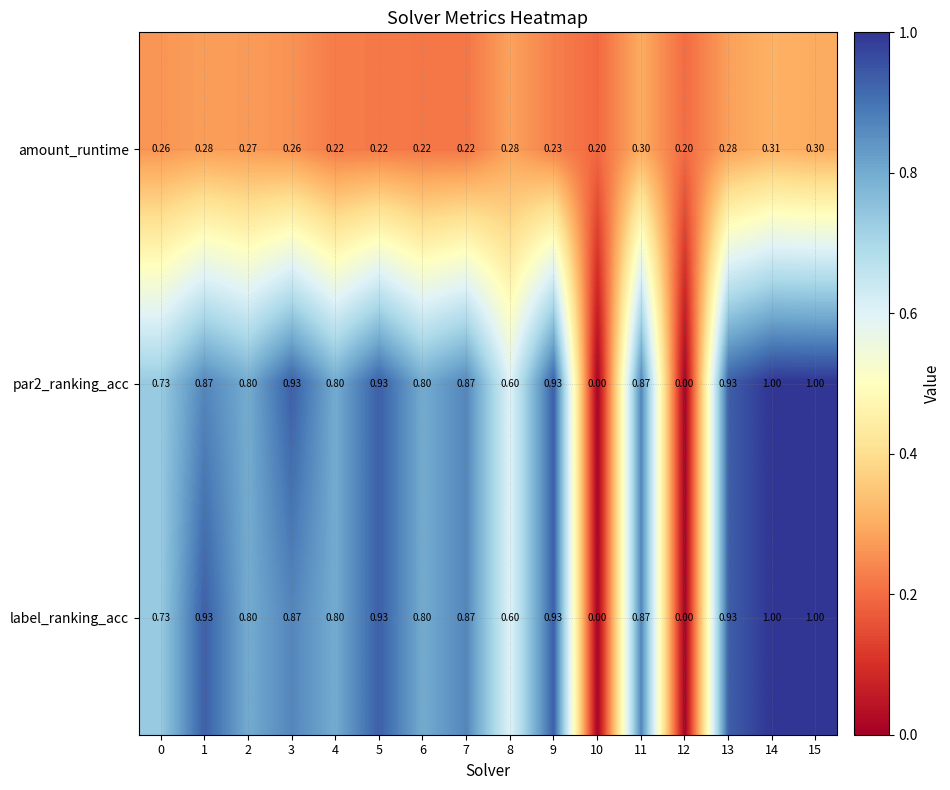

Which series changed the most between 5 and 11?

amount_runtime